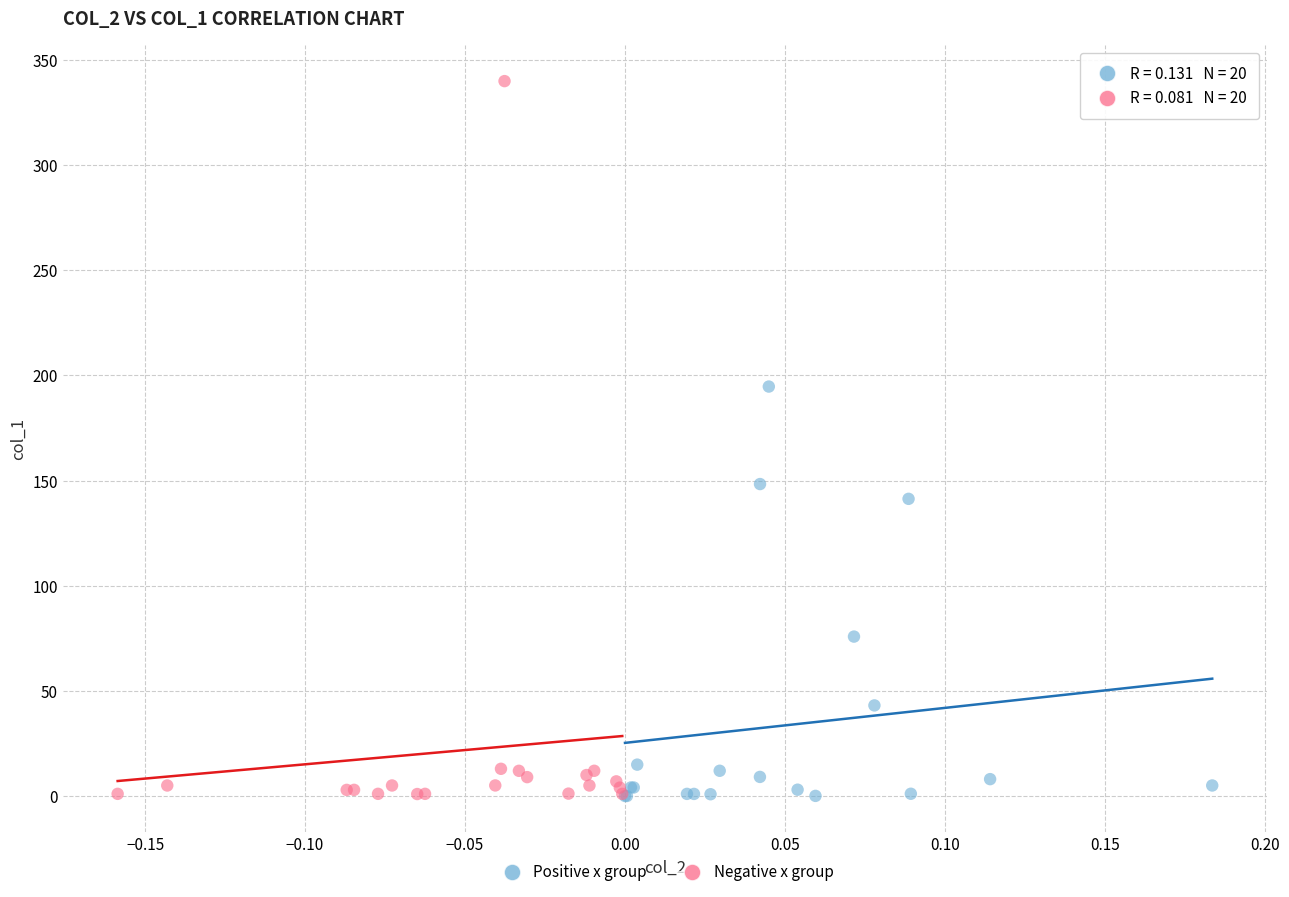

Which series has the widest spread of Y values?

Negative x group